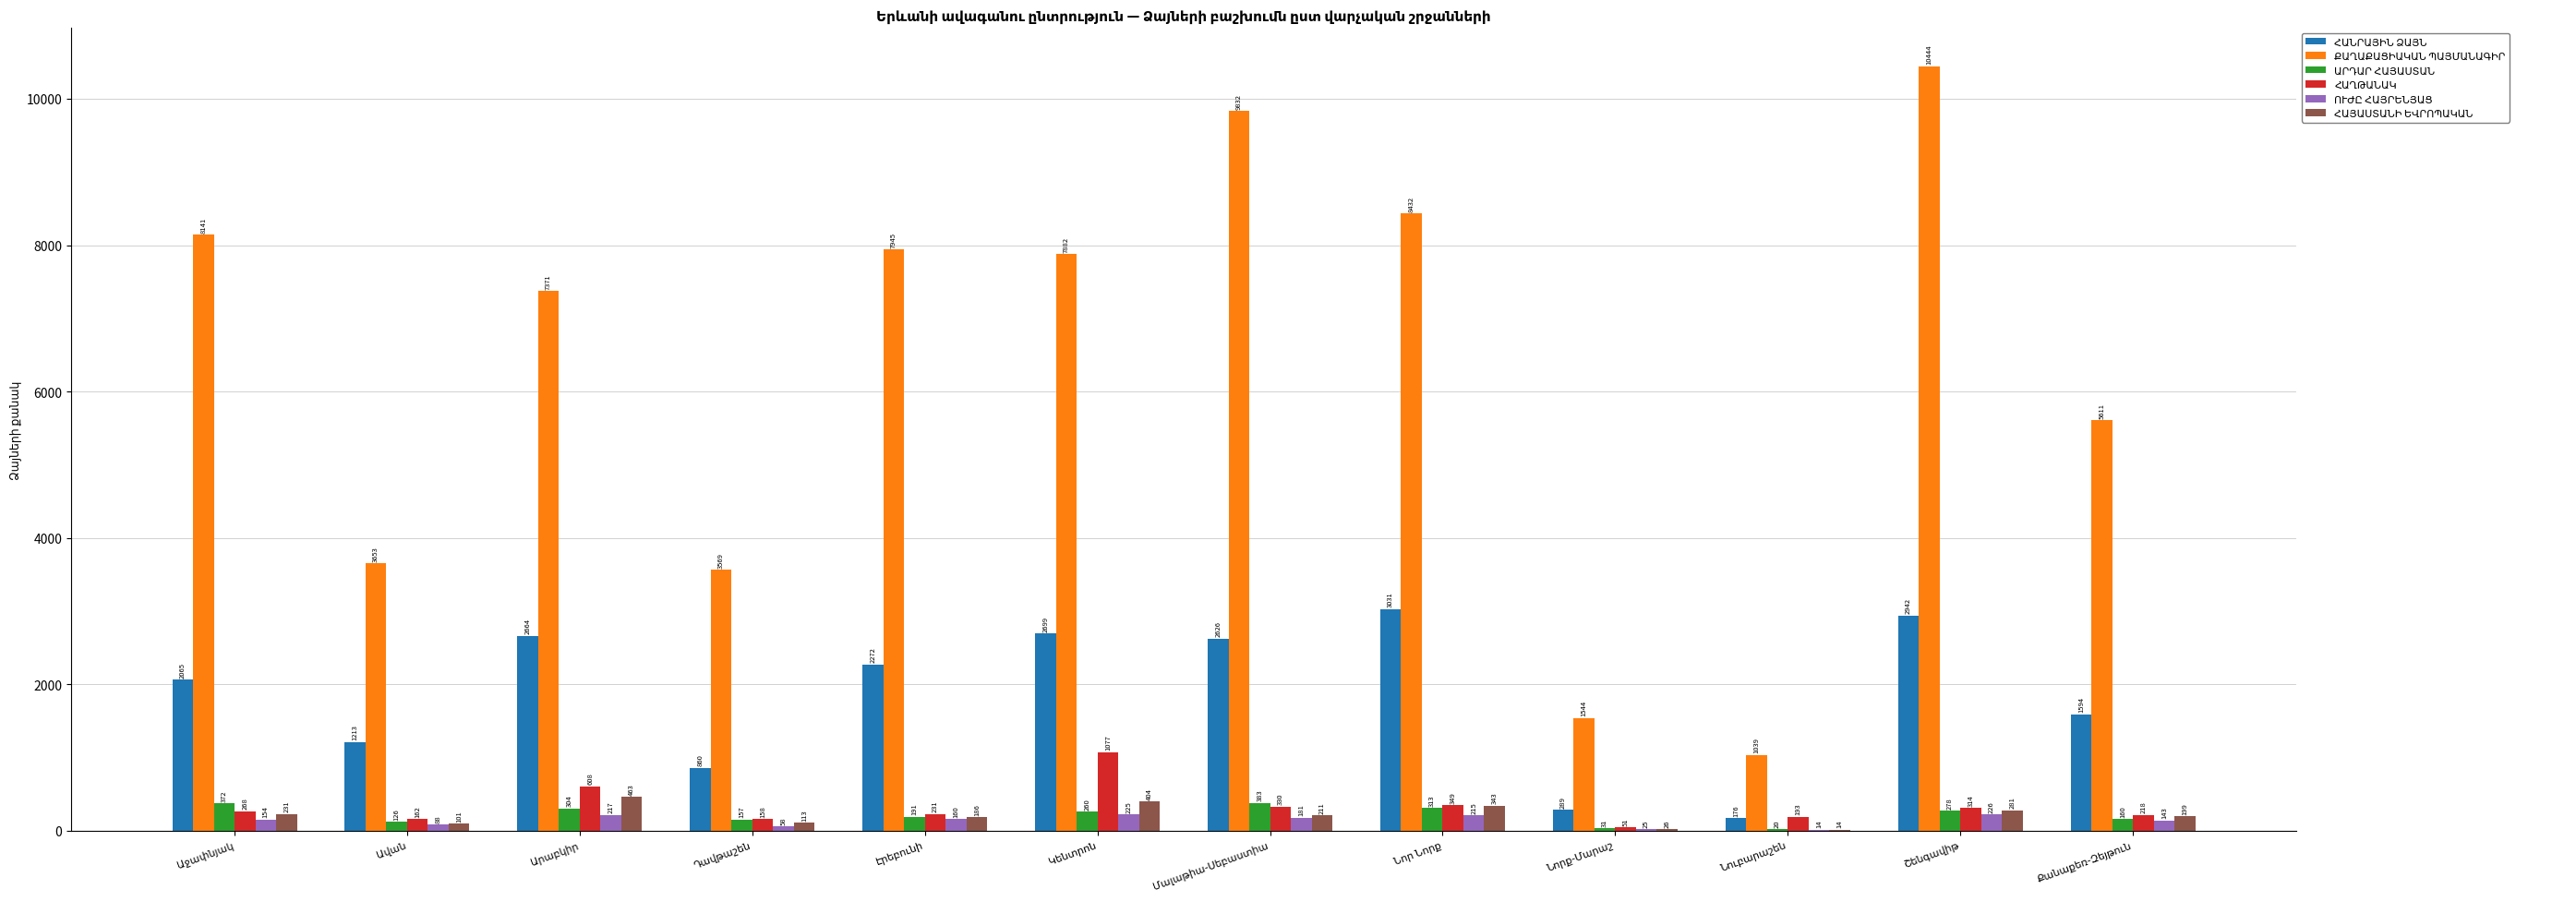

What is the maximum value shown in the chart?

10444